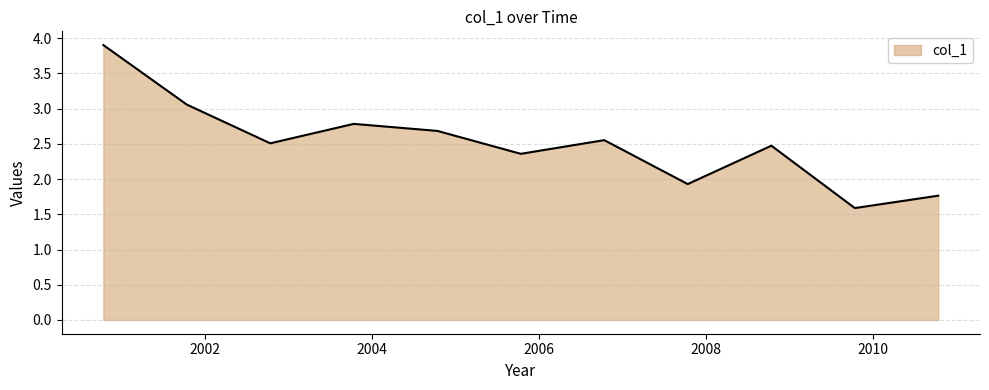

What is the difference between the maximum and minimum values?

2.3